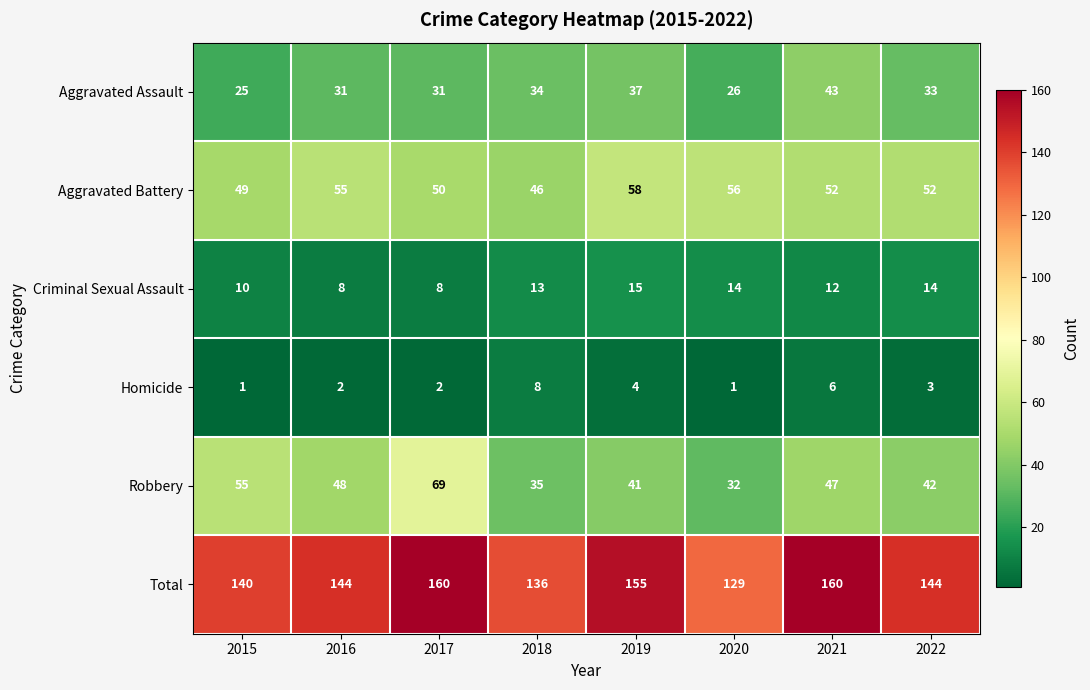

What is the total value across all series at 2016?

288